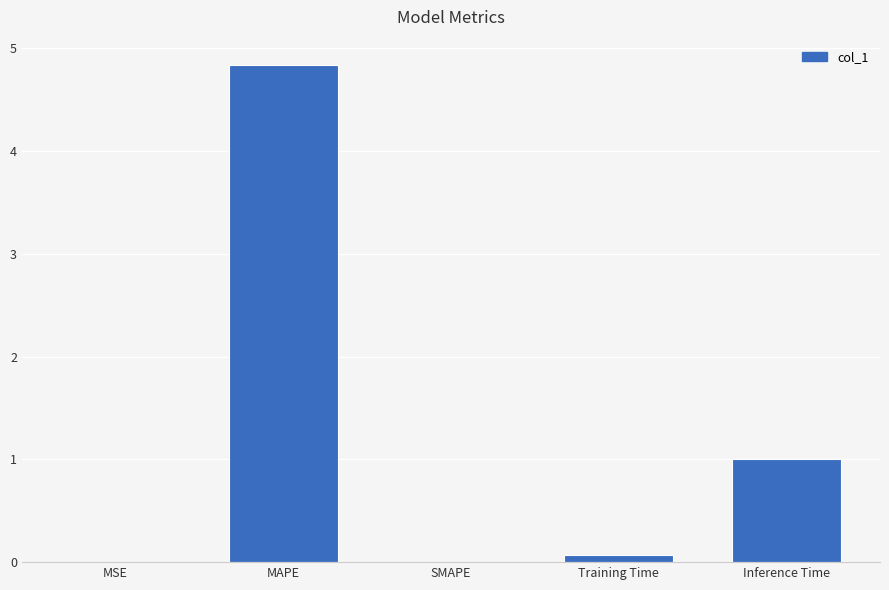

At which category does the chart reach its peak across all series?

MAPE